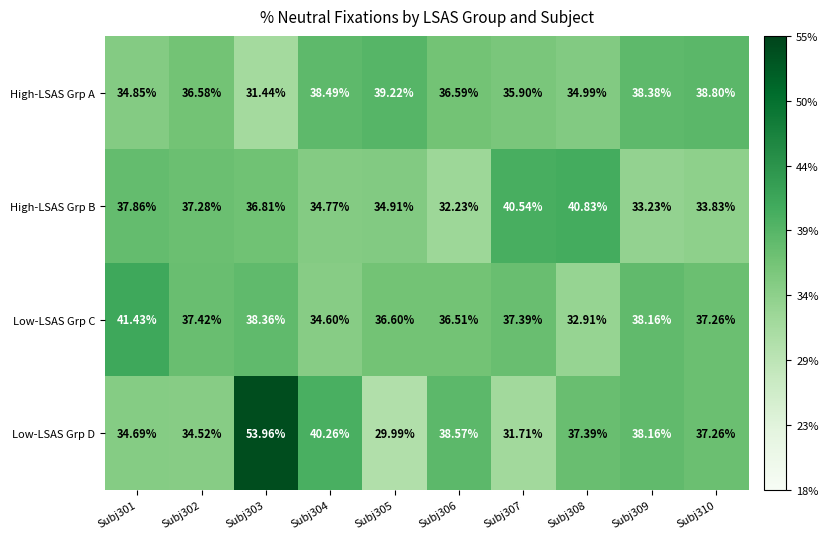

Rank the series at Subj302 from lowest to highest value.

Low-LSAS Grp D, High-LSAS Grp A, High-LSAS Grp B, Low-LSAS Grp C